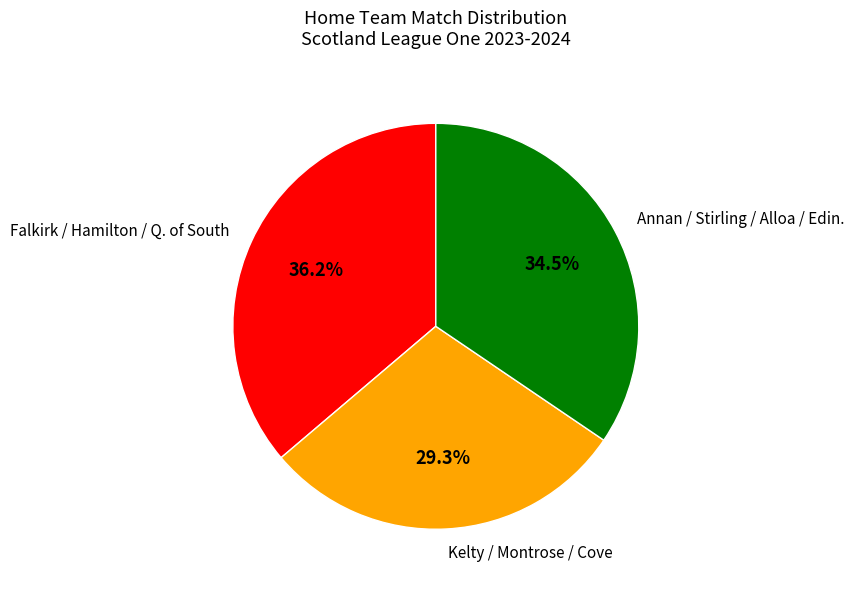

How many slices are in this pie chart?

3